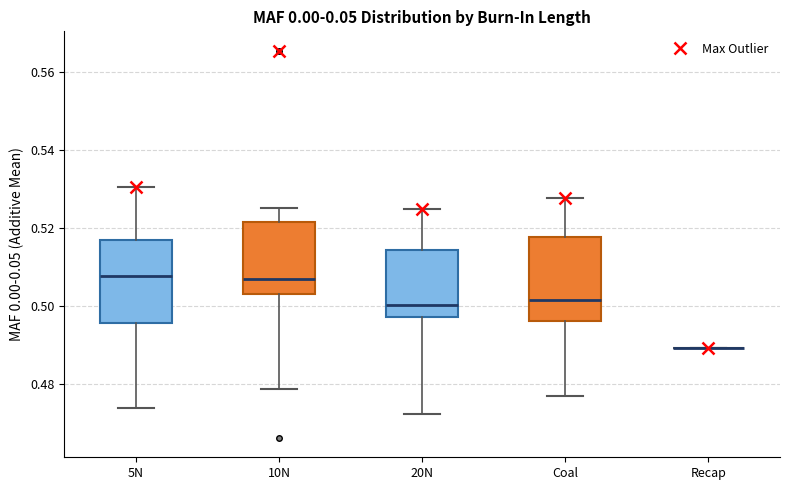

Reading left to right, transcribe this box plot: for each box, give where its median line is, the range the box spans, and where its two whiskers end, as read against the y-axis. The values are not printed on the chart, so give them approximately, as read against the axis.

5N: median 0.508, box 0.496 to 0.518, whiskers 0.474 to 0.530
10N: median 0.508, box 0.504 to 0.522, whiskers 0.478 to 0.526
20N: median 0.500, box 0.498 to 0.514, whiskers 0.472 to 0.524
Coal: median 0.502, box 0.496 to 0.518, whiskers 0.478 to 0.528
Recap: box collapsed to a line at 0.490, whiskers 0.490 to 0.490